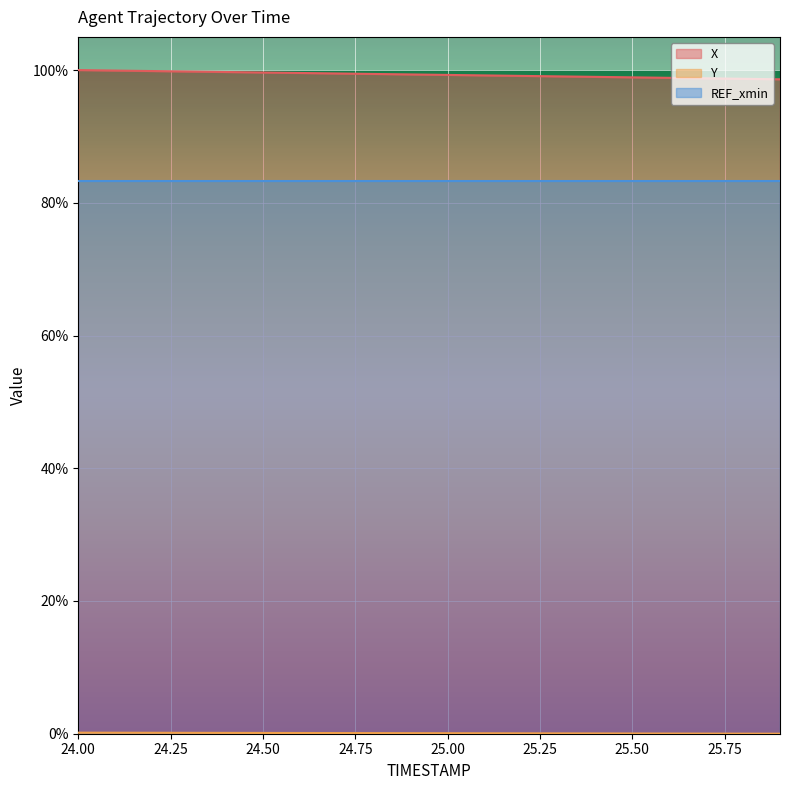

Does the chart display data point markers on the line(s)?

No